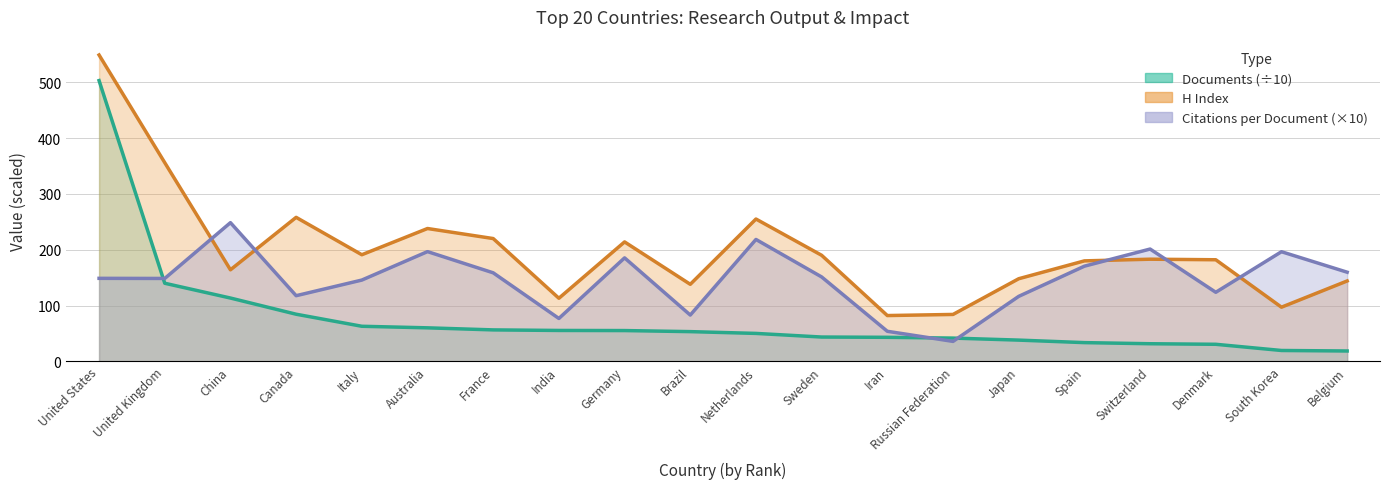

Where is the first local maximum for Citations per document?

China